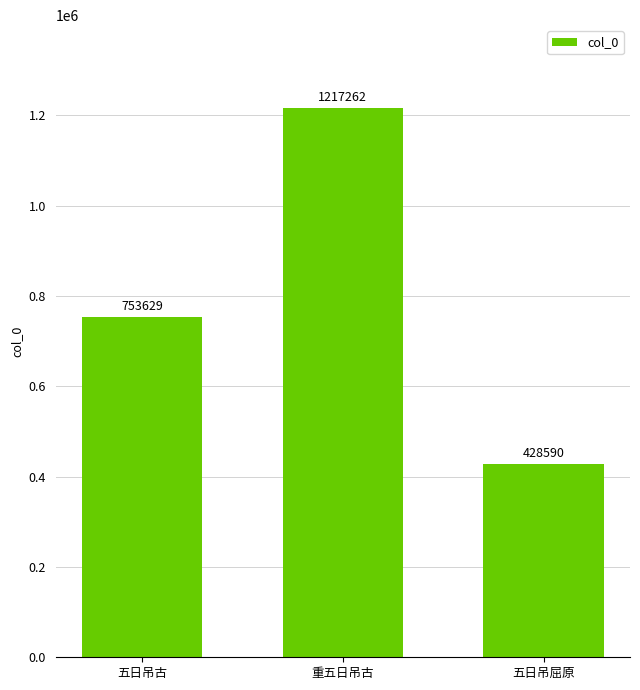

The value at 重五日吊古 is 1217262. True or false?

True